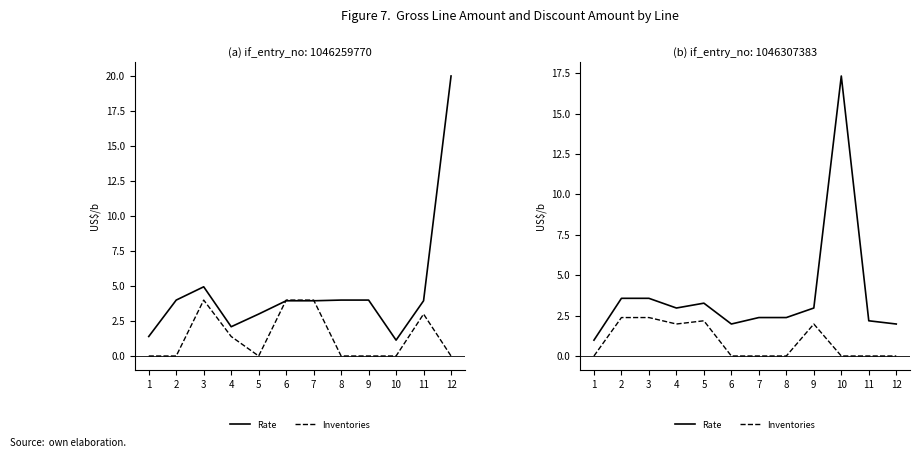

True or false: Inventories has a value of 0.0 at 1.

True